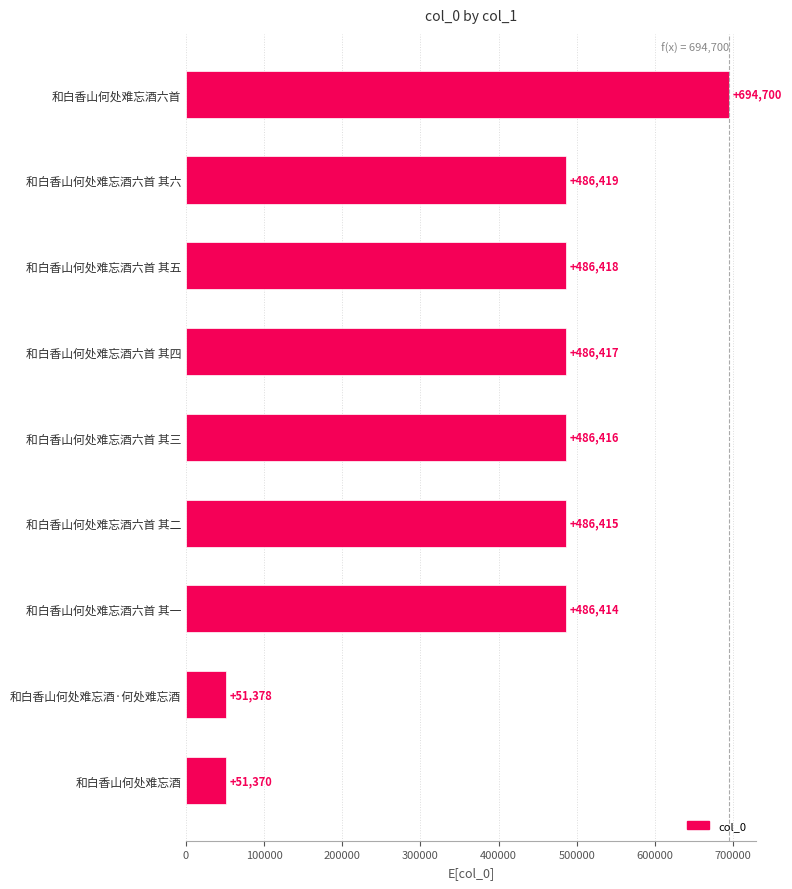

List the labels in order of value, largest first.

和白香山何处难忘酒六首, 和白香山何处难忘酒六首 其六, 和白香山何处难忘酒六首 其五, 和白香山何处难忘酒六首 其四, 和白香山何处难忘酒六首 其三, 和白香山何处难忘酒六首 其二, 和白香山何处难忘酒六首 其一, 和白香山何处难忘酒·何处难忘酒, 和白香山何处难忘酒